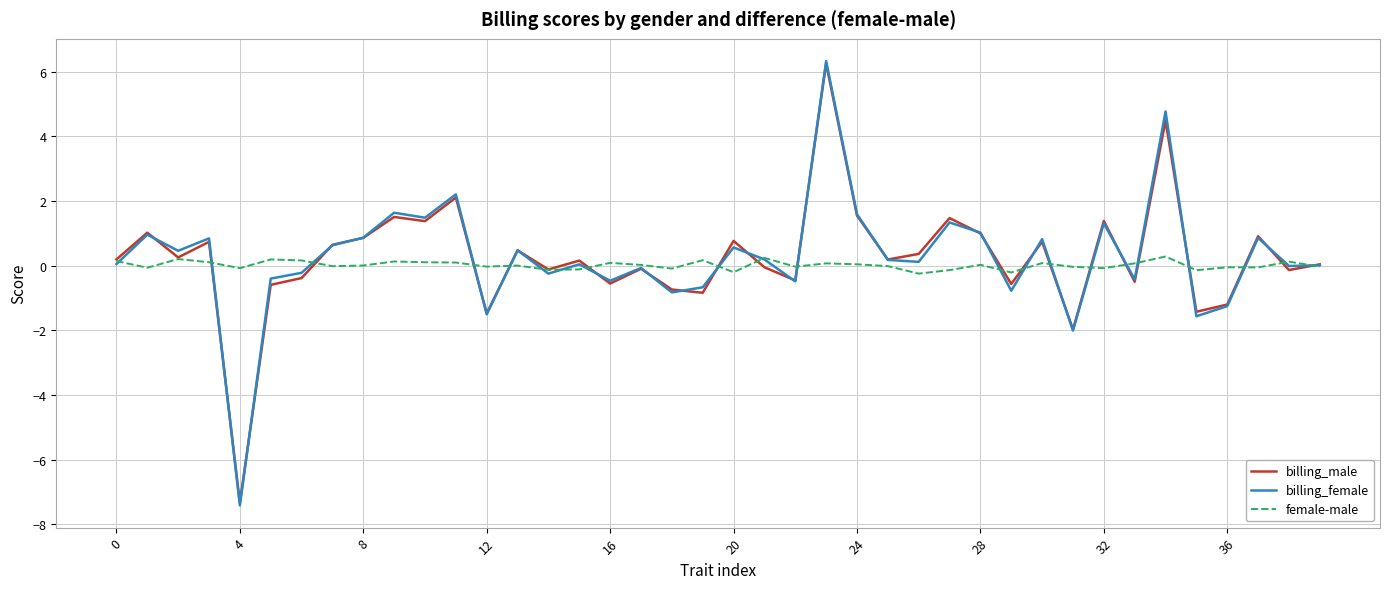

Does the chart display data point markers on the line(s)?

No